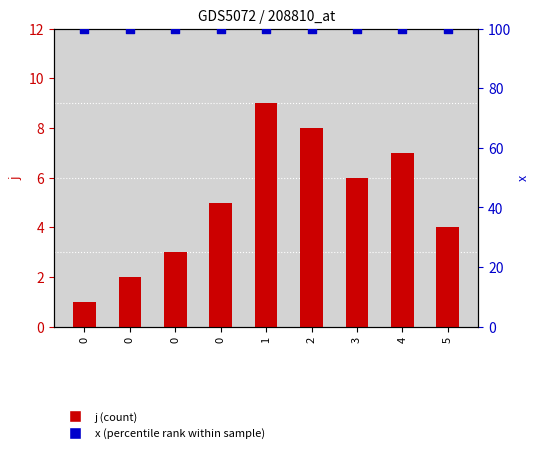

Which series has the largest total across all categories?

x (percentile rank)